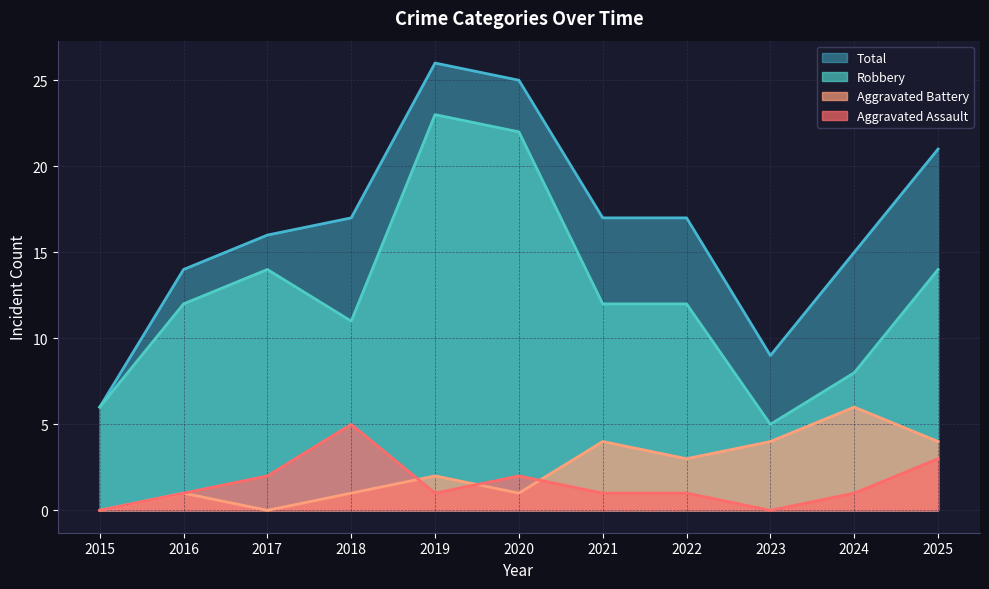

Between 2015 and 2021, which series saw the biggest shift?

Total